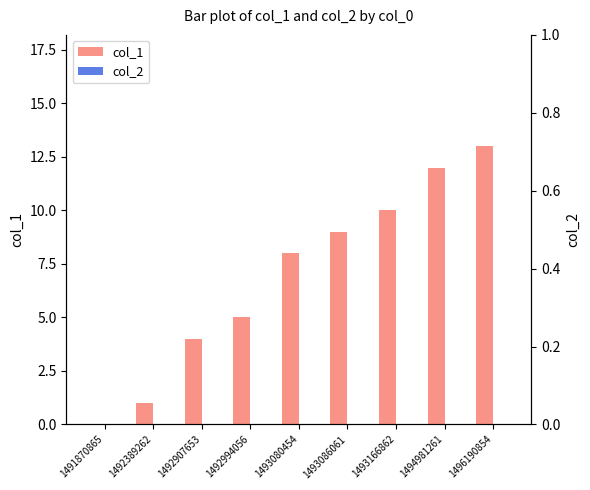

Between 1492907653 and 1496190854, which series saw the biggest shift?

col_1